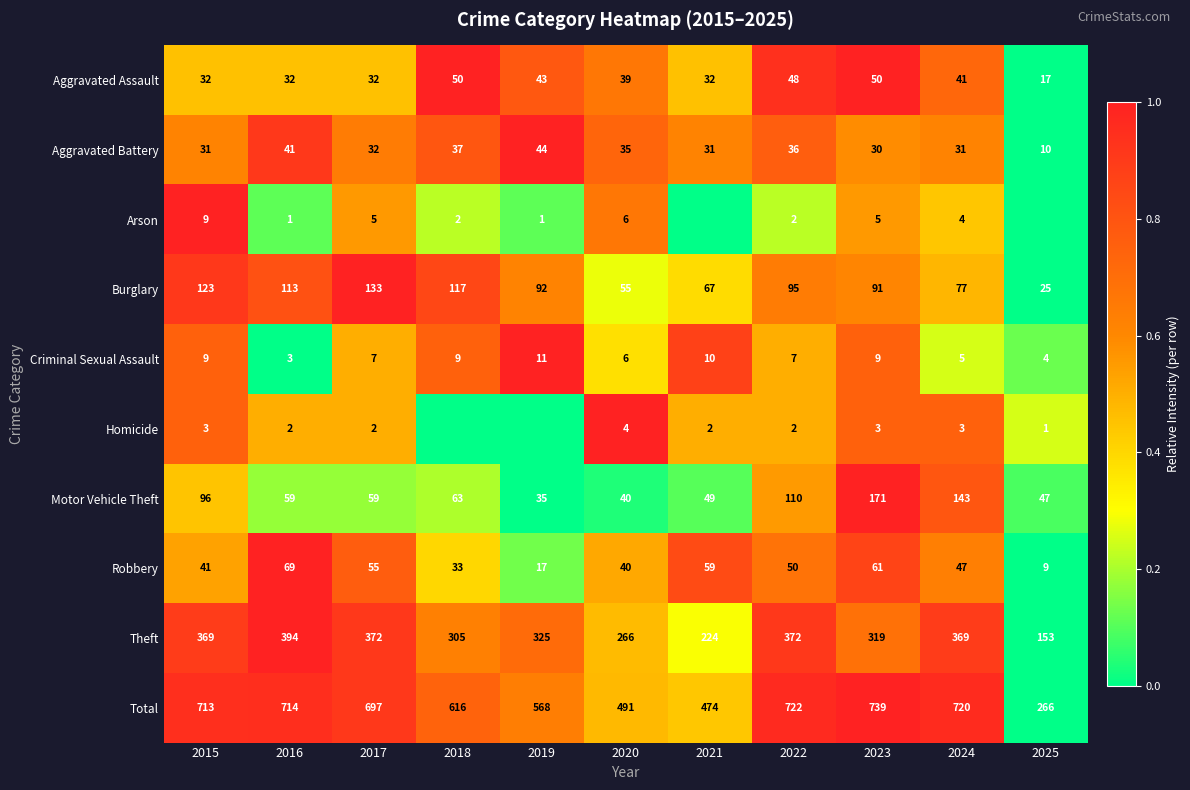

Is the value of Homicide at 2024 greater than the value of Theft at 2015?

No